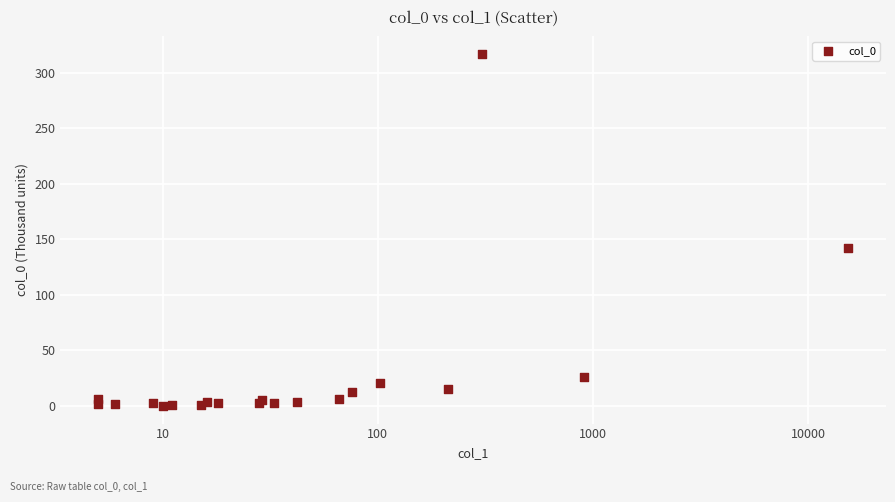

What Y value in the scatter plot is closest to 158?

142